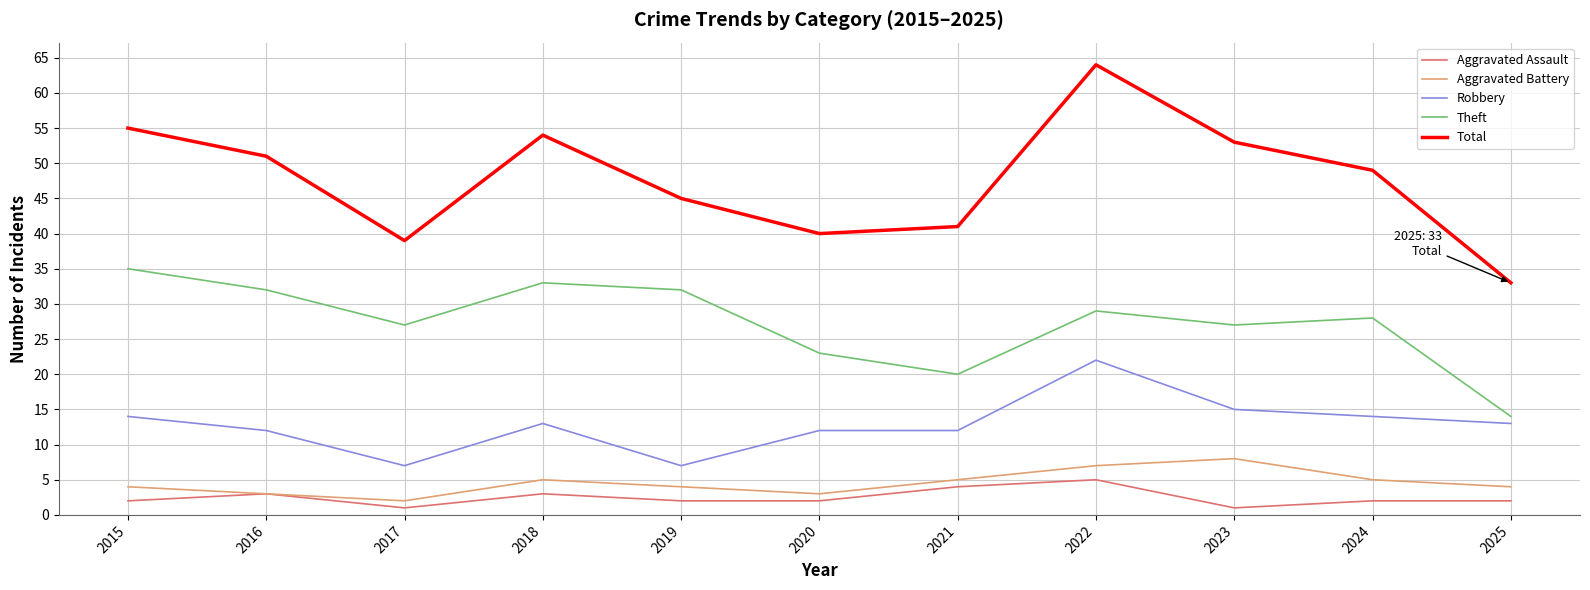

Which series changed the most between 2015 and 2019?

Total